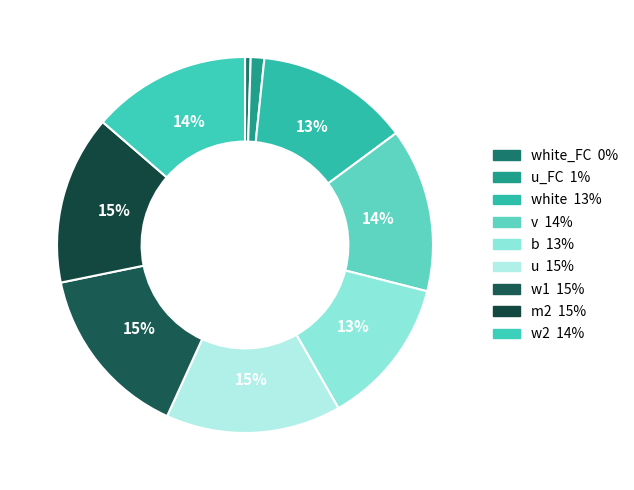

How many segments does this pie chart have?

9